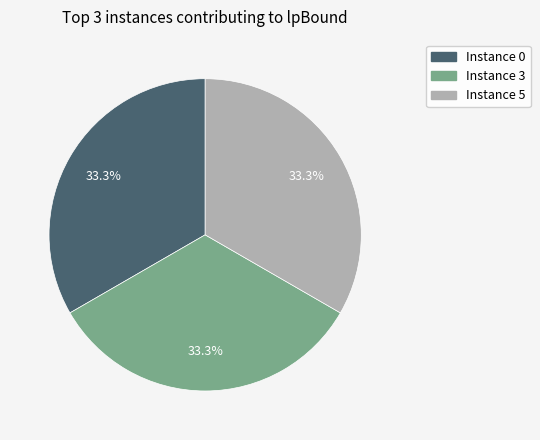

Is there a majority slice in this chart?

No